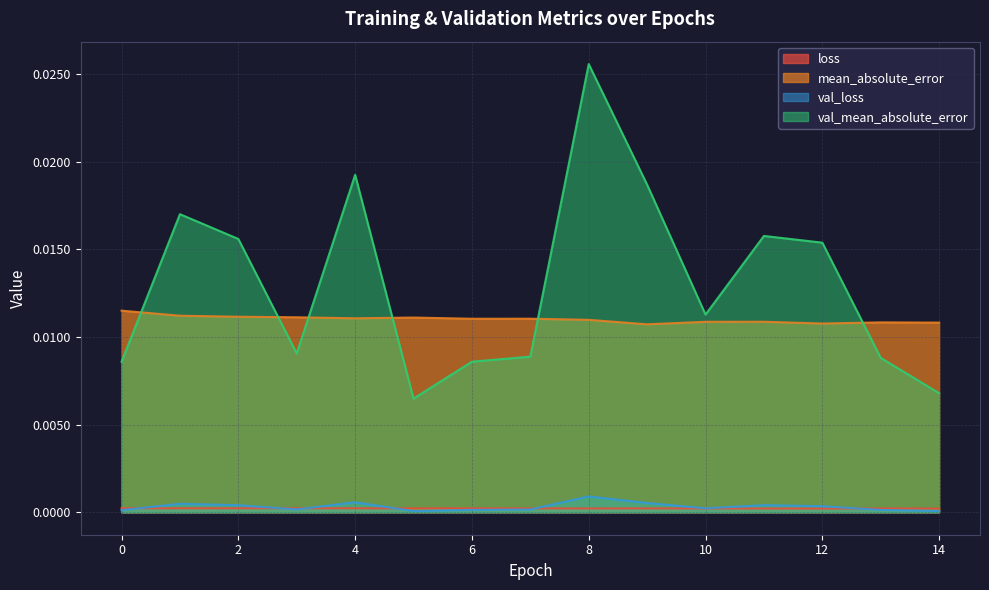

Does the chart display data point markers on the line(s)?

No